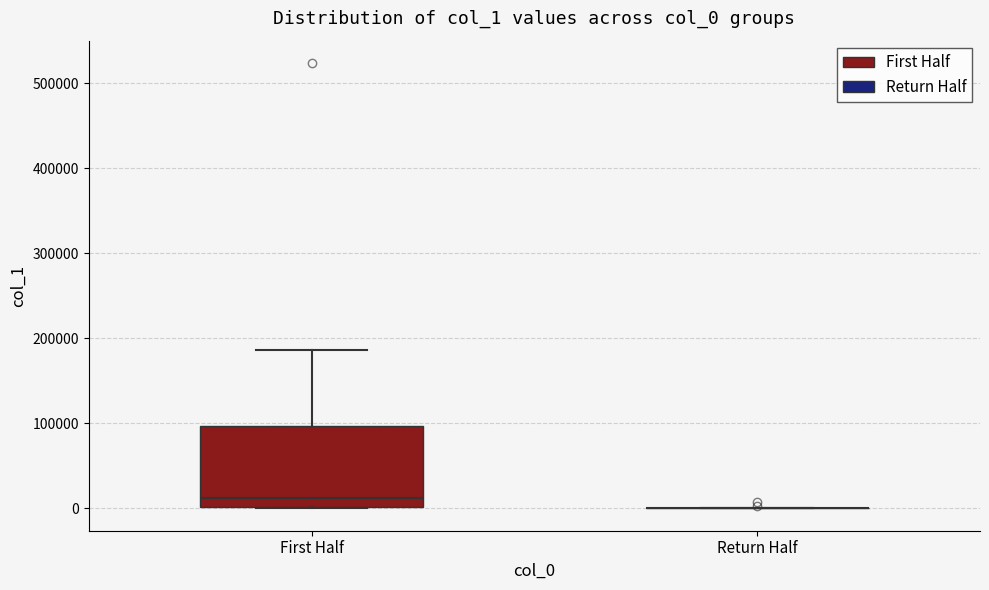

Which box is the tallest, from its lower edge to its upper edge?

First Half